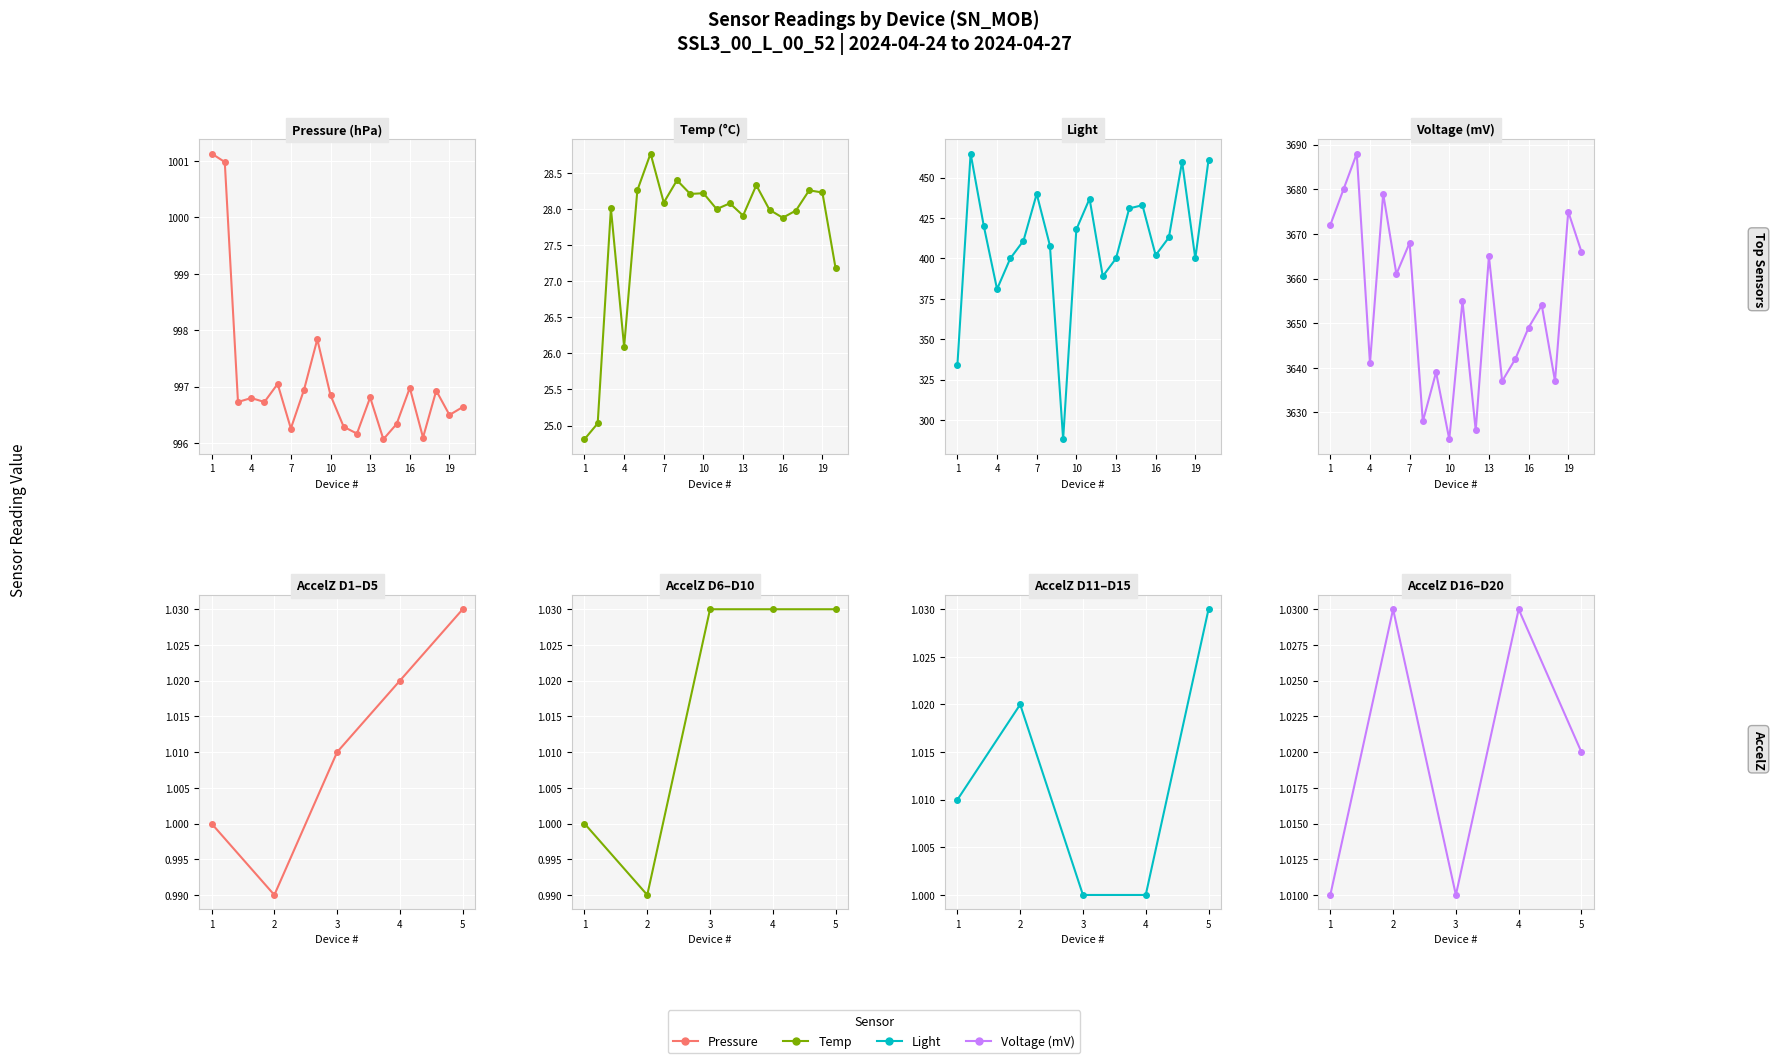

Count the number of categories in the chart.

20